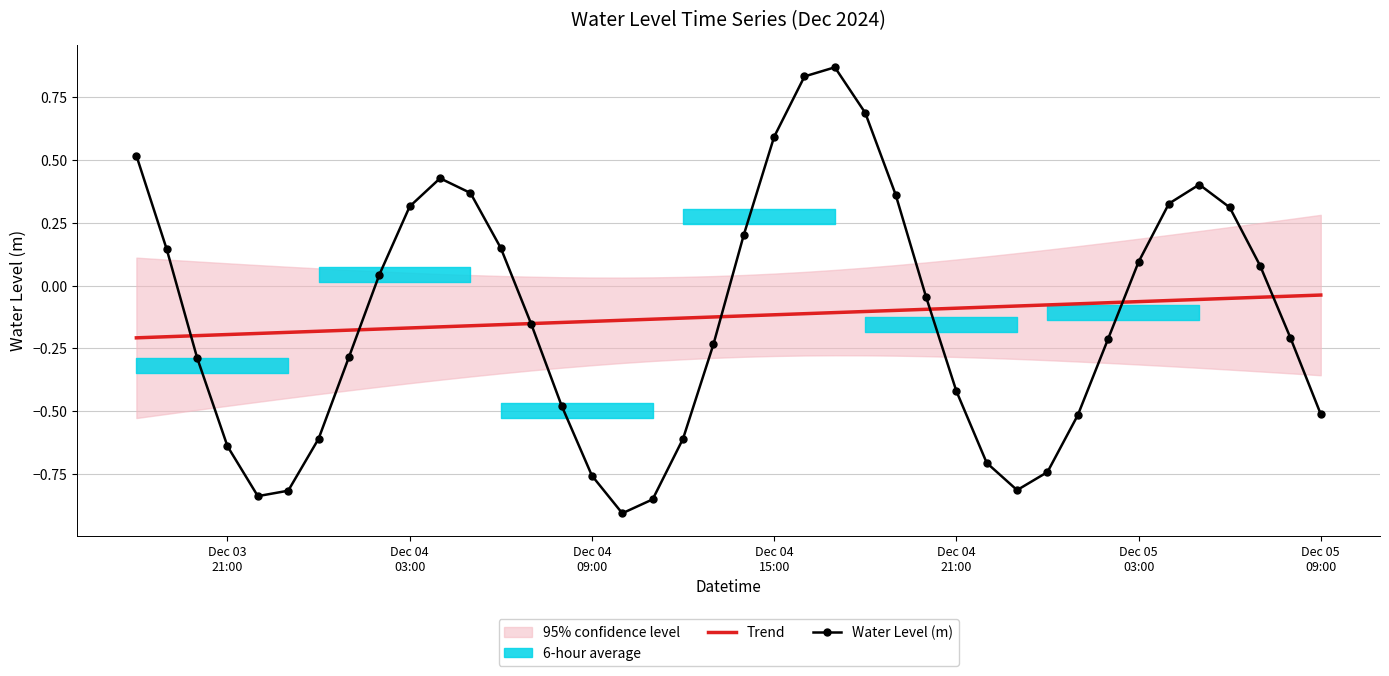

True or false: Water Level (m) has a value of 0.5 at 25.

False